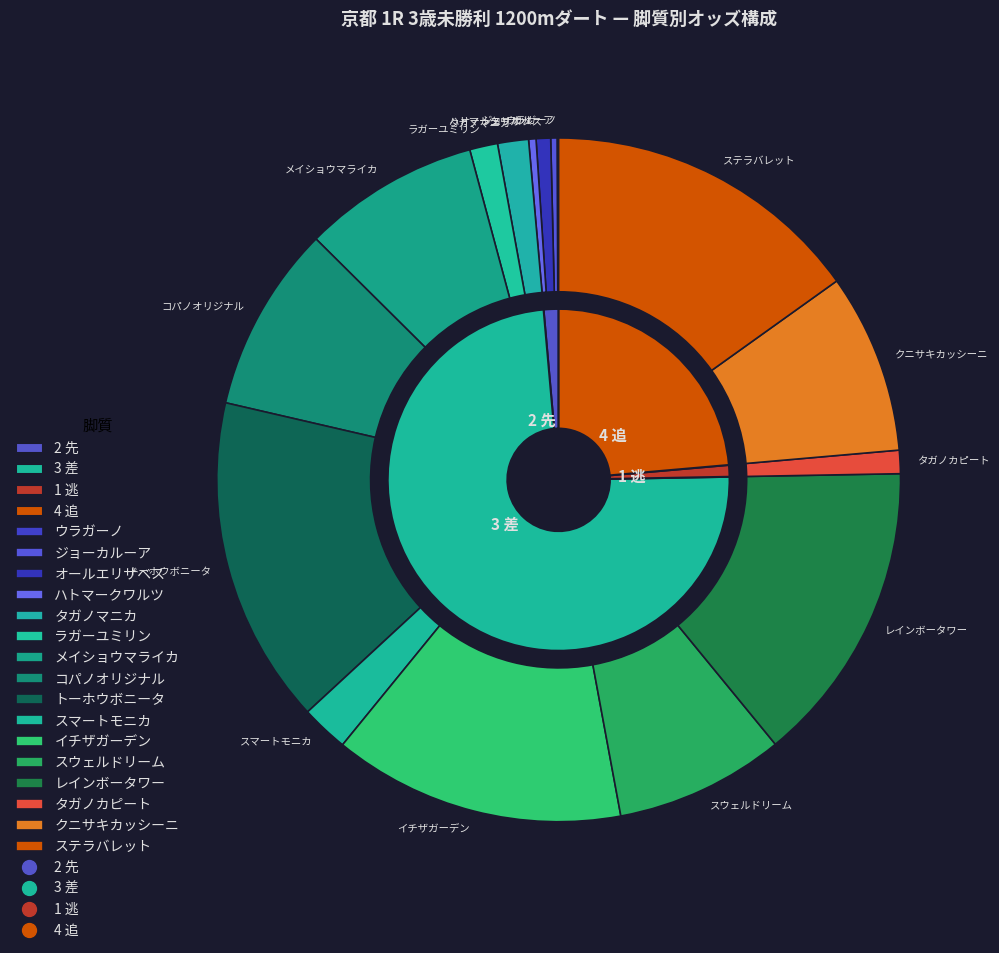

How many slices are in this pie chart?

16